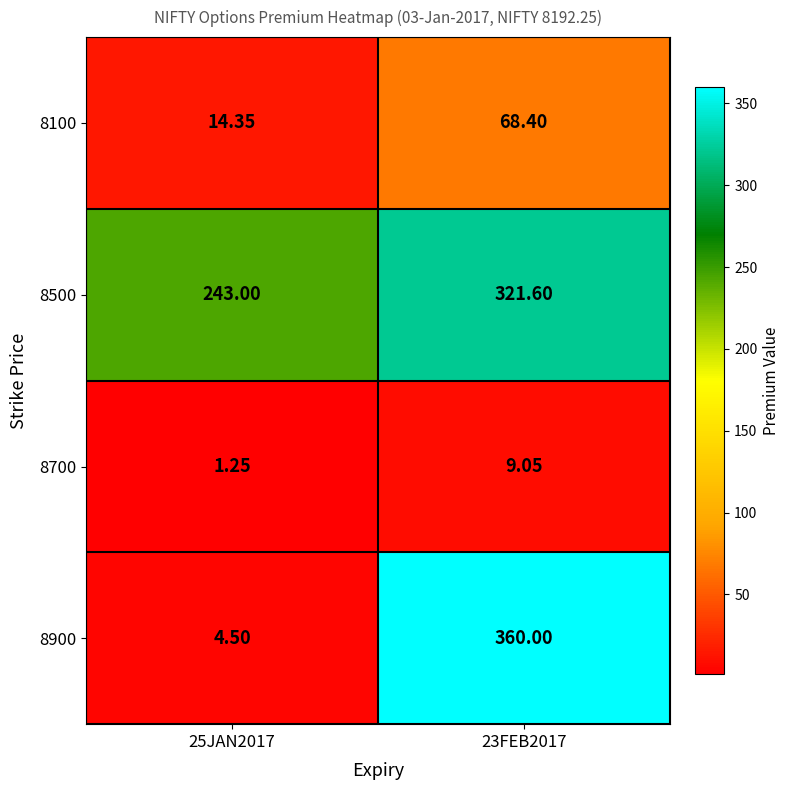

Which series has the largest total across all categories?

8500